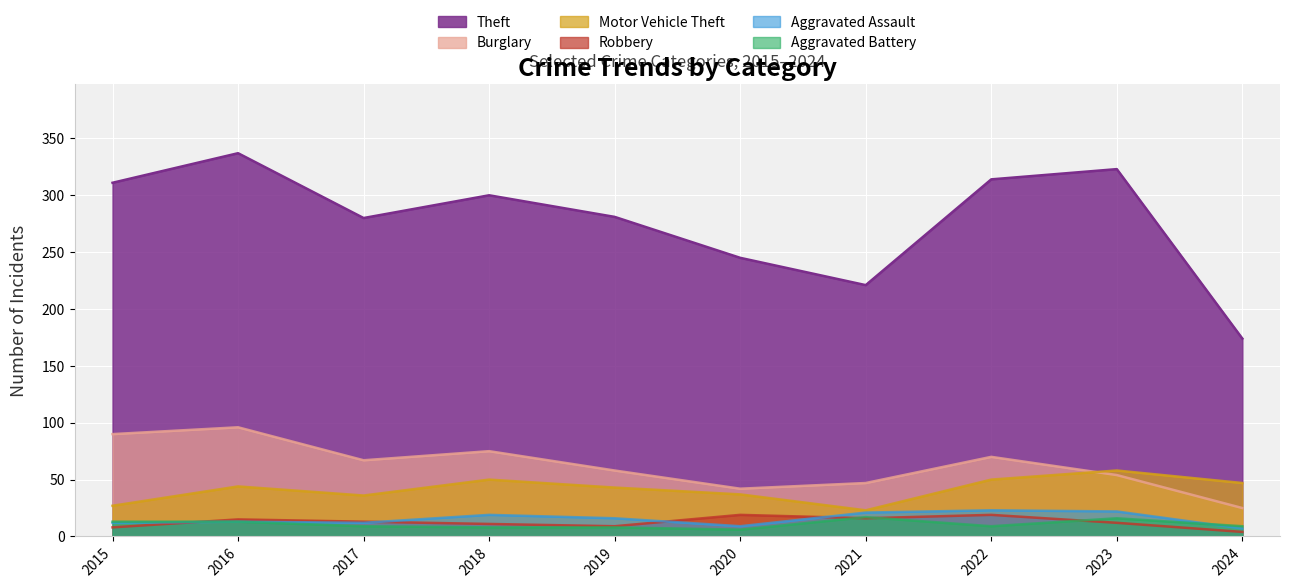

Where does the Burglary series first go above 67?

2015